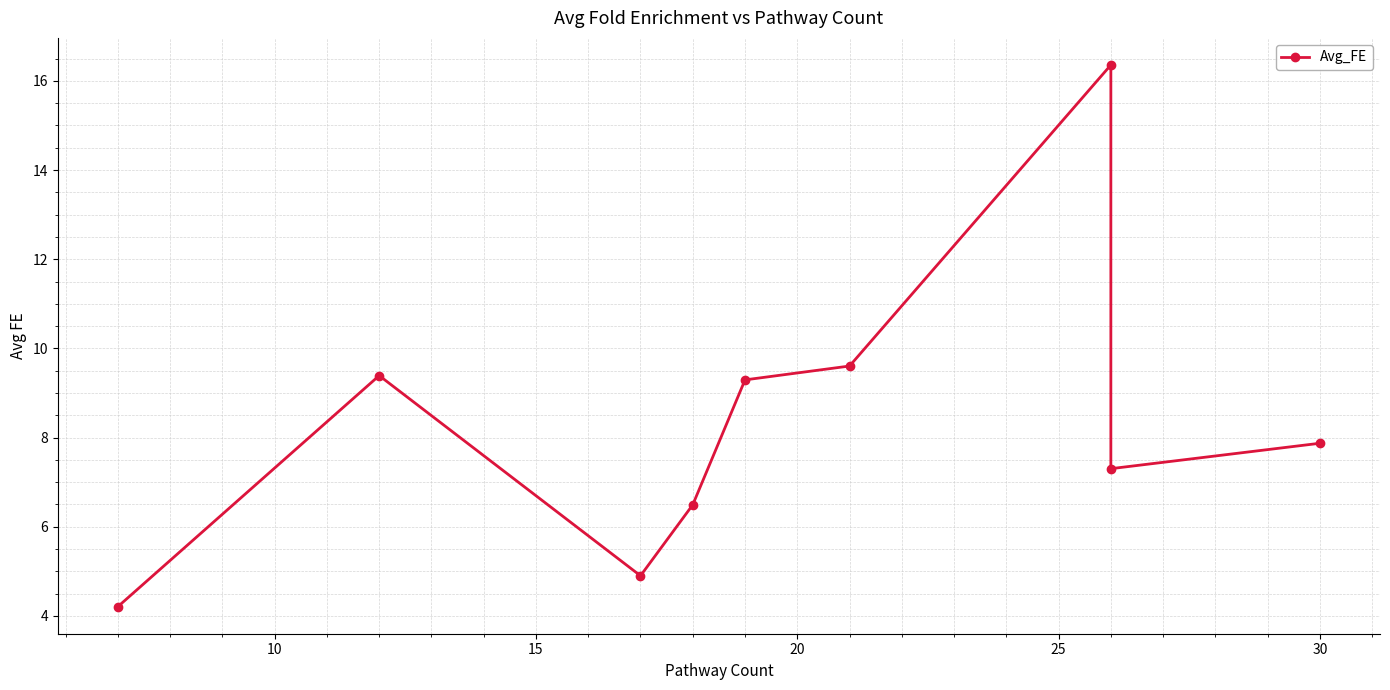

What is the difference between the maximum and second lowest values?

11.5